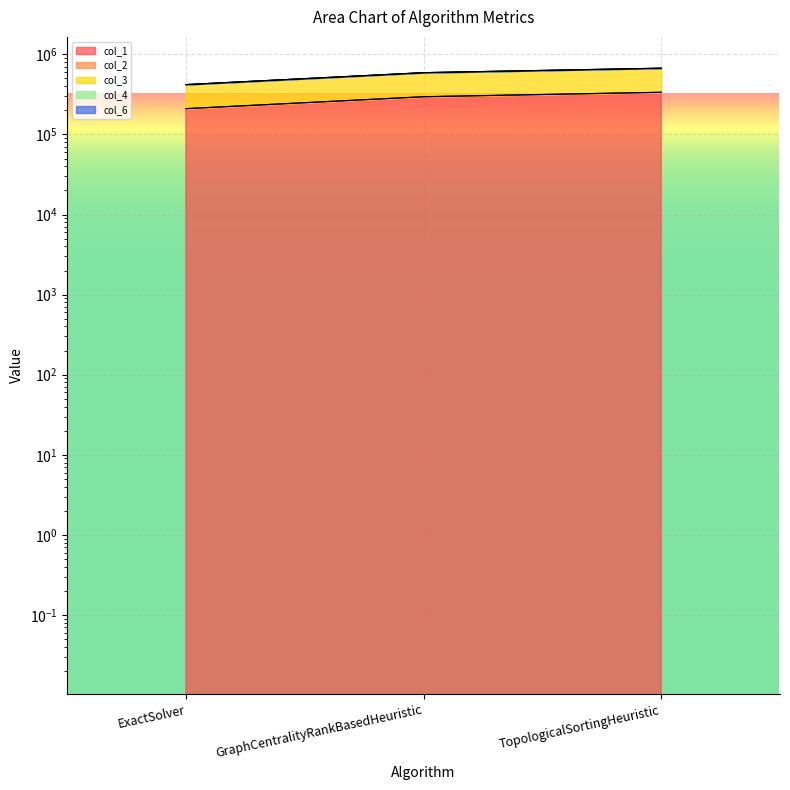

Between GraphCentralityRankBasedHeuristic and TopologicalSortingHeuristic, which series saw the biggest shift?

col_6